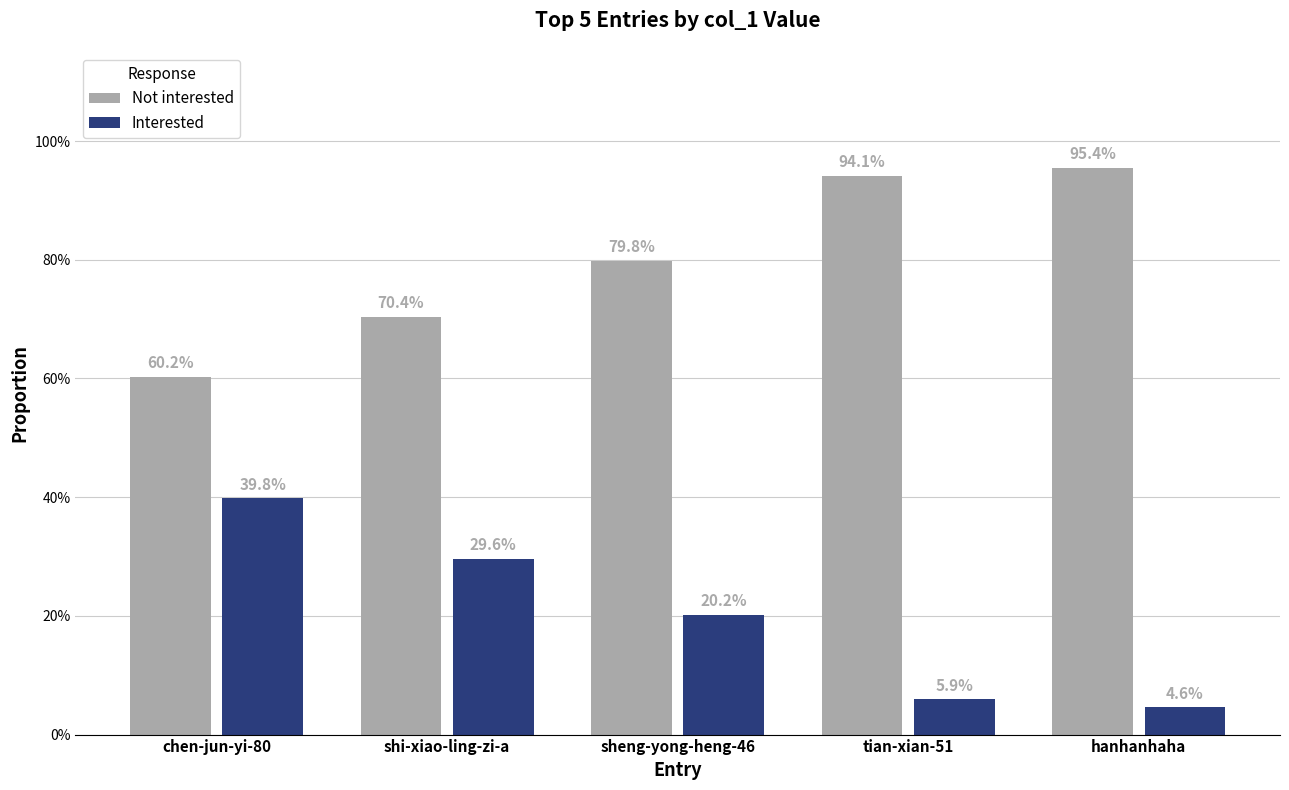

Does the chart contain stacked bars?

No